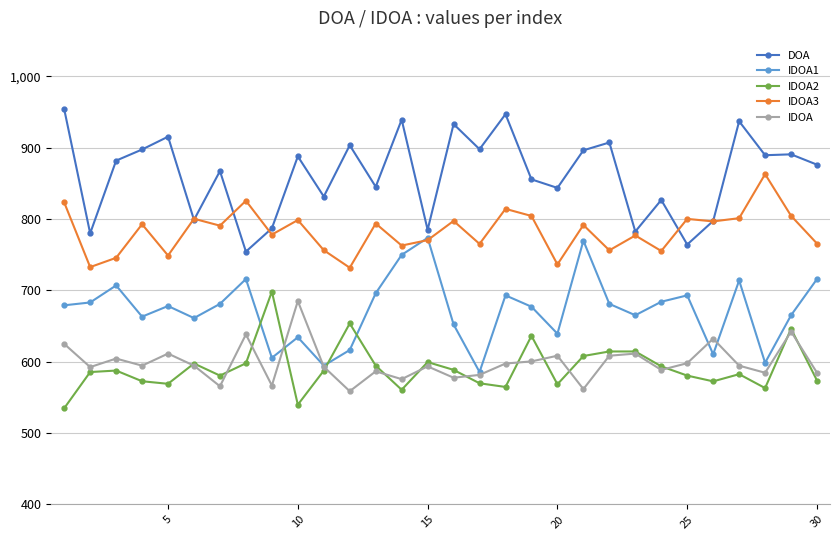

How many lines are shown in the chart?

5